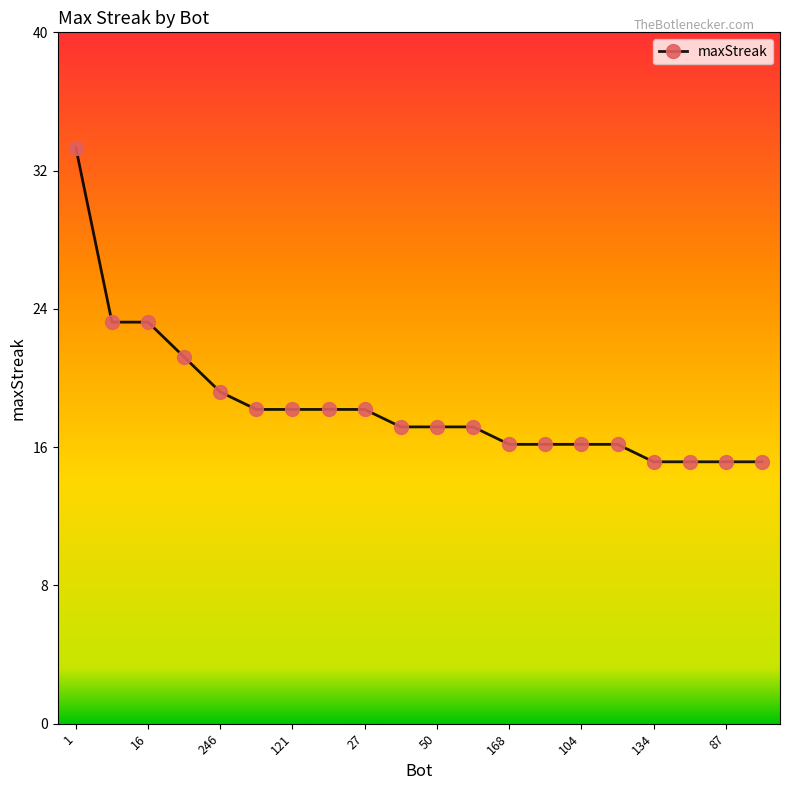

Does the chart have visible grid lines?

No